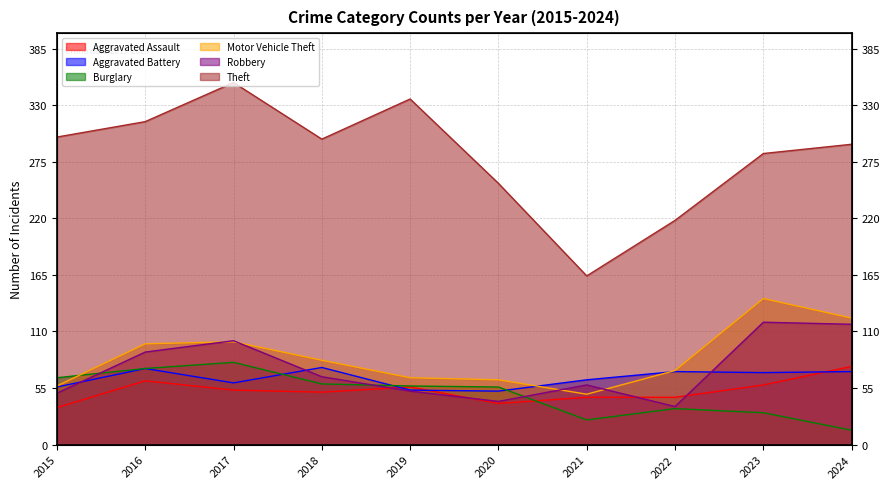

Where does the Aggravated Assault series first go above 53?

2016